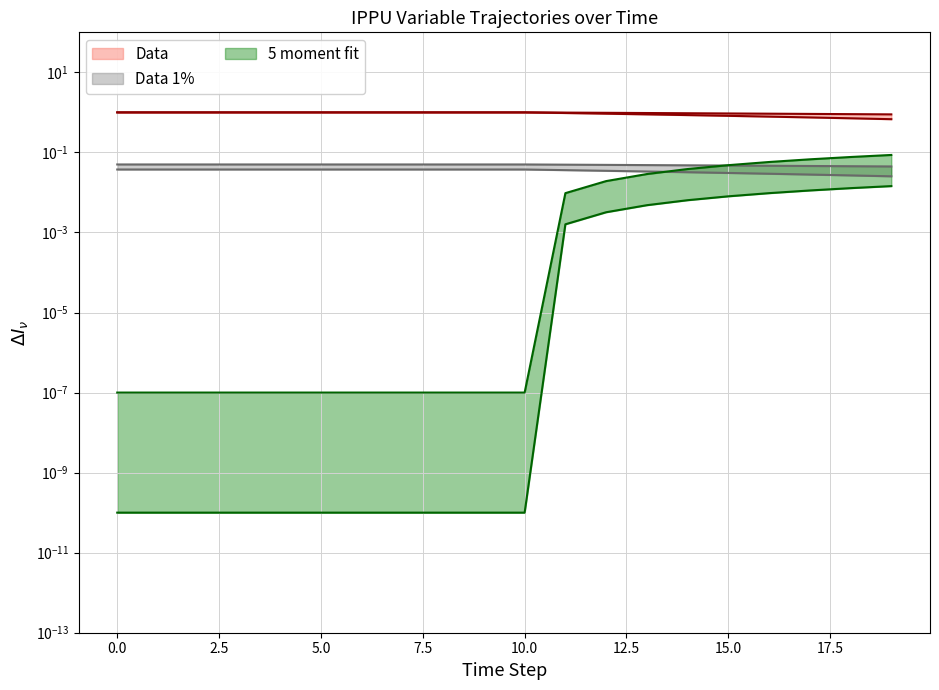

What is the spread (max minus min) of values at 13?

1.0